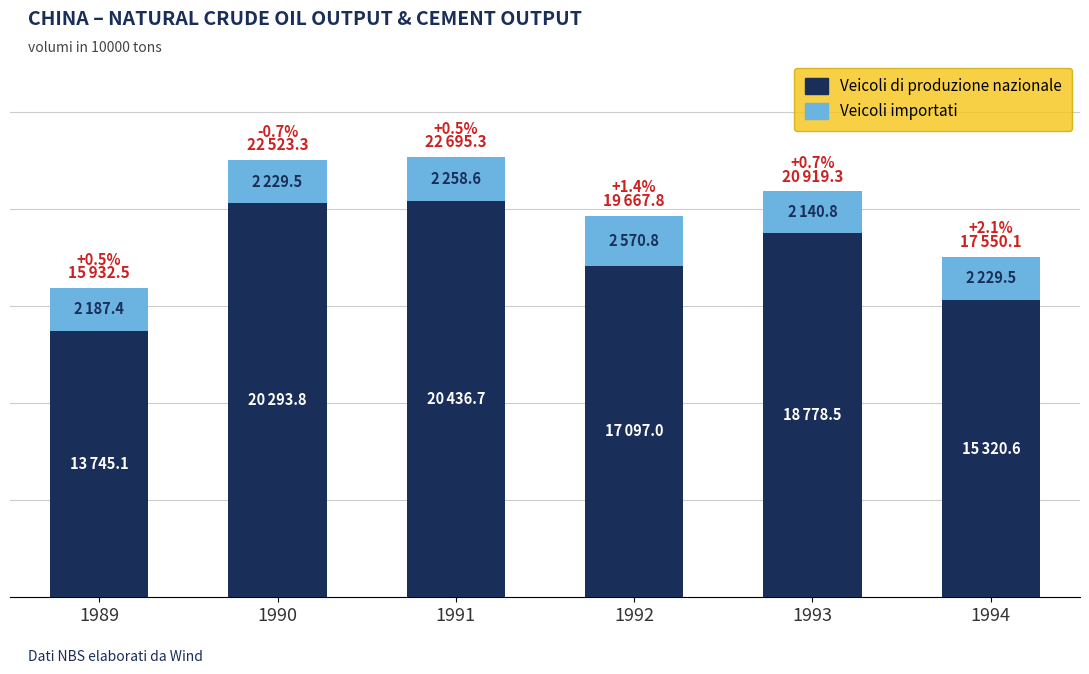

Which series has the largest total across all categories?

Veicoli di produzione nazionale